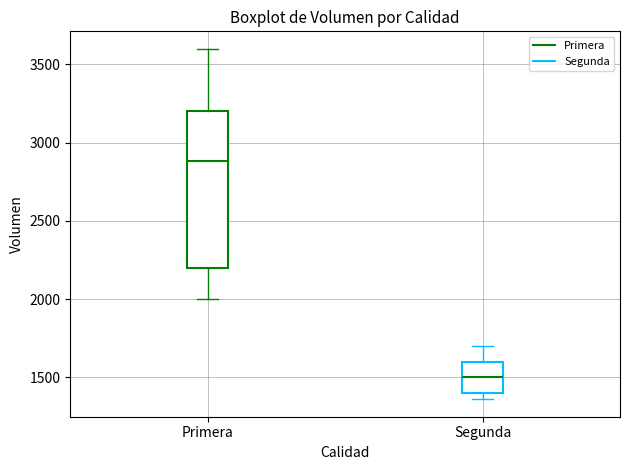

Which box's median line is the lowest?

Segunda